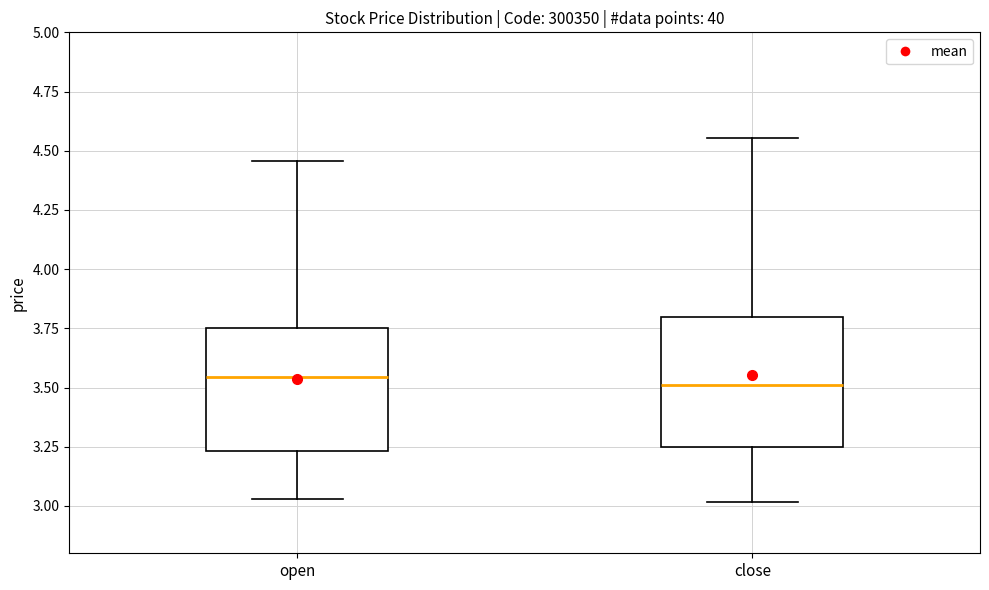

Where does the upper whisker of the box for open end on the y-axis? The values are not printed on the chart, so give them approximately, as read against the axis.

4.45